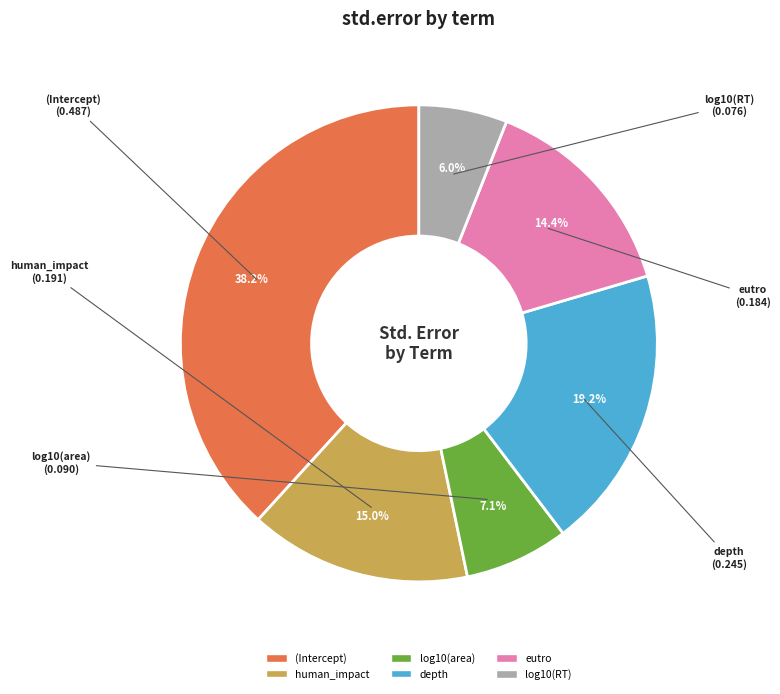

Is it true that log10(RT) is 1% of the pie?

False